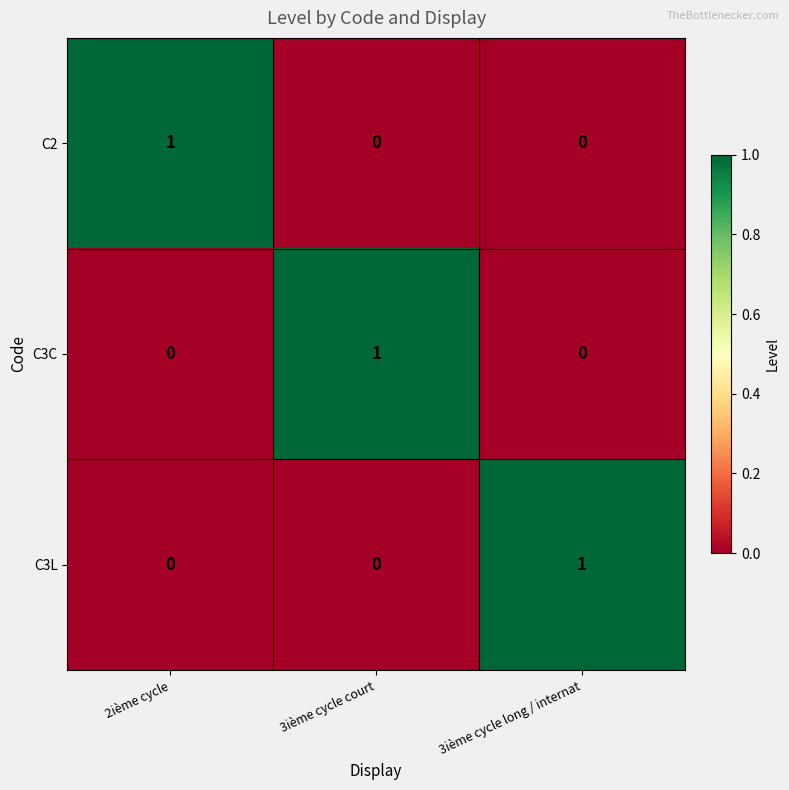

The C3C series shows 0 at 3ième cycle long / internat. True or false?

False